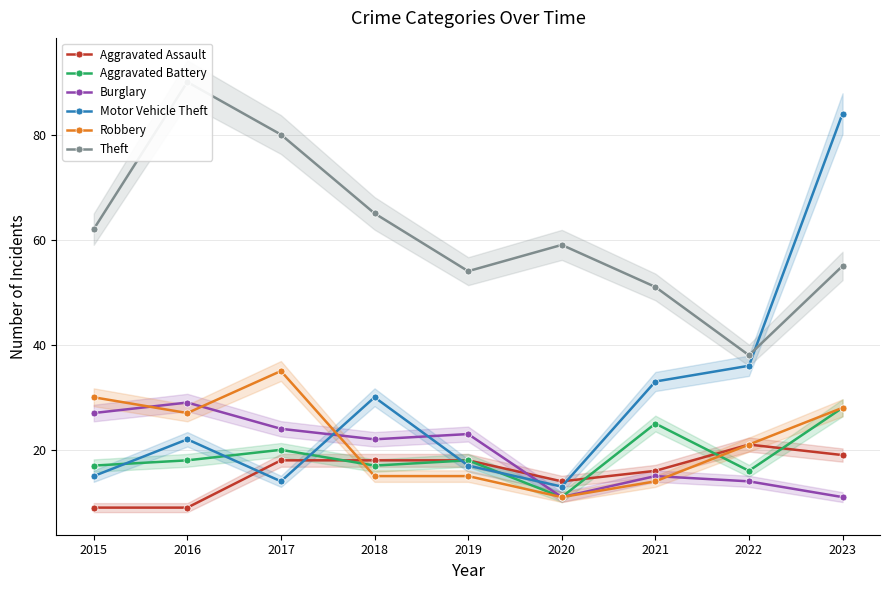

Which series has the widest spread of values?

Motor Vehicle Theft